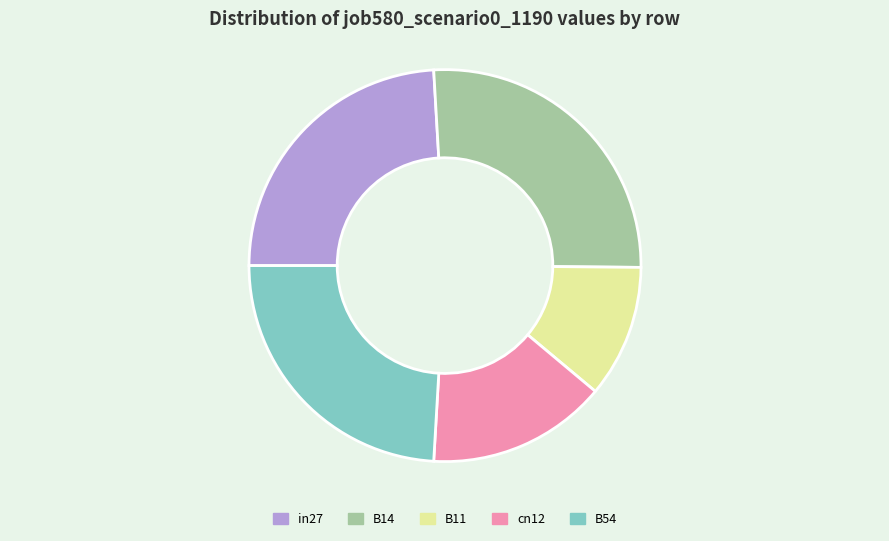

How many segments does this pie chart have?

5